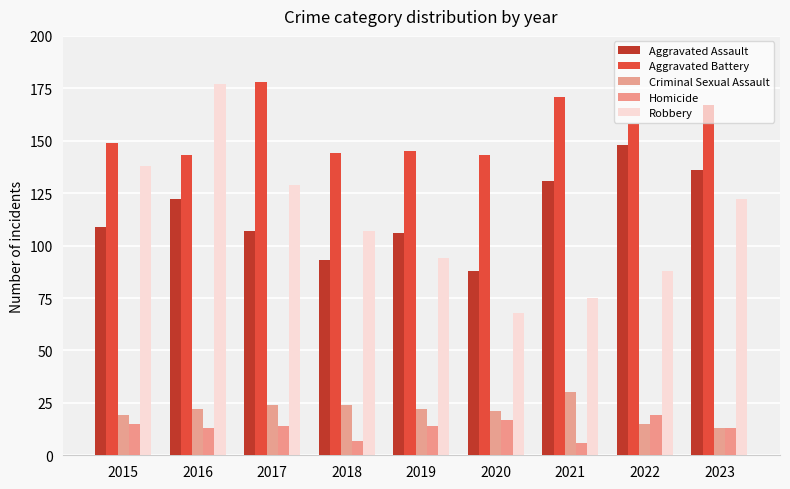

Which series has the widest spread of values?

Robbery